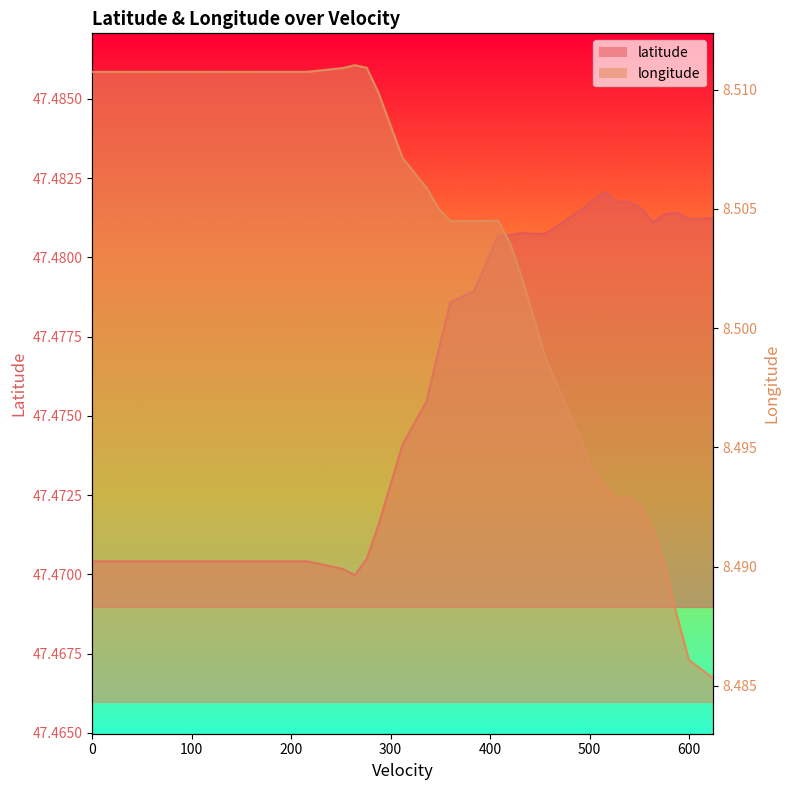

True or false: longitude_line has more than 2 interior local peaks.

False